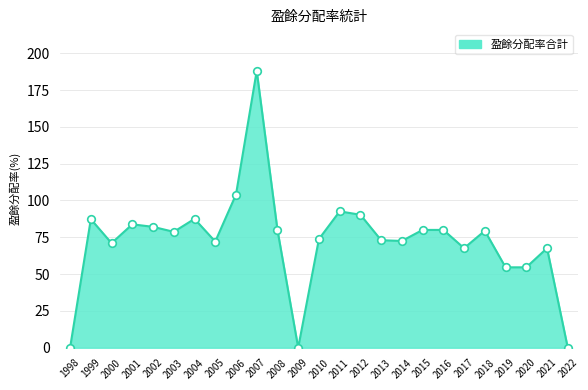

Approximately how many times larger is the value at 2018 compared to 2001?

0.9